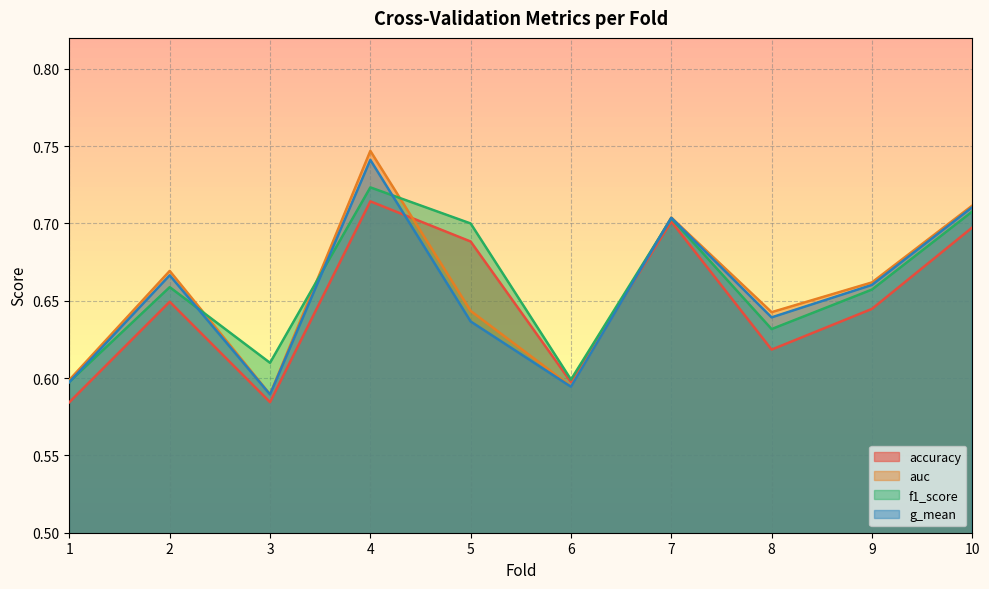

Between 1 and 10, which series saw the biggest shift?

g_mean